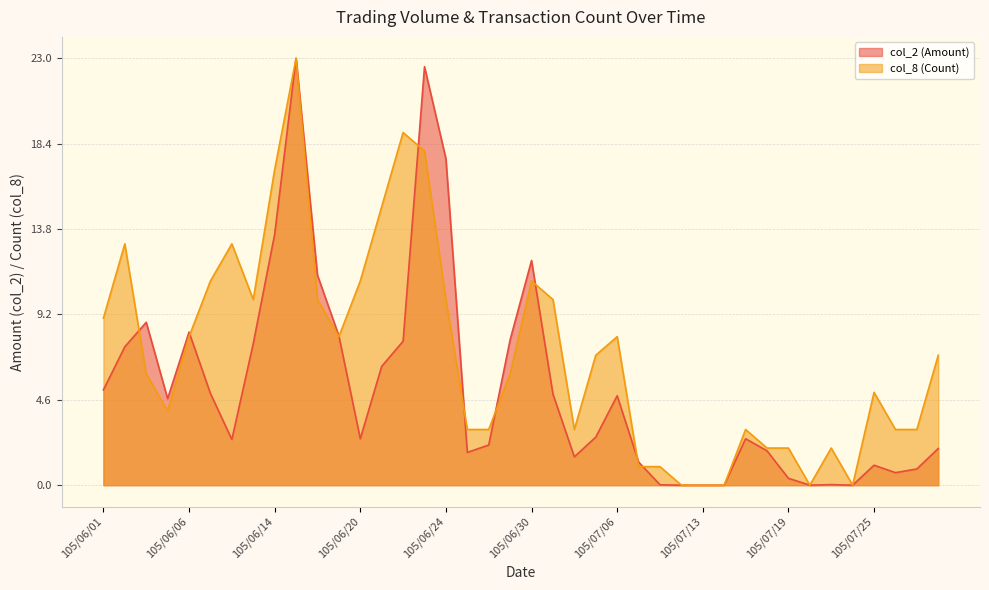

List the series in order of their peak value, highest first.

col_2 (Amount), col_8 (Count)